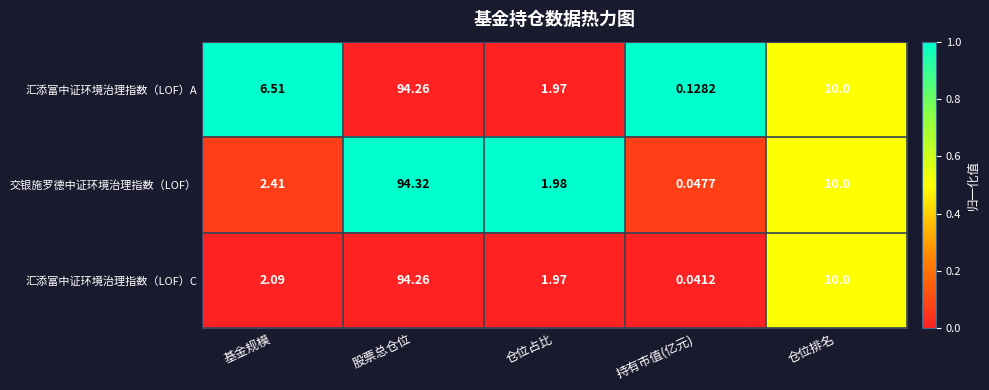

At how many categories does at least one series exceed 0?

5